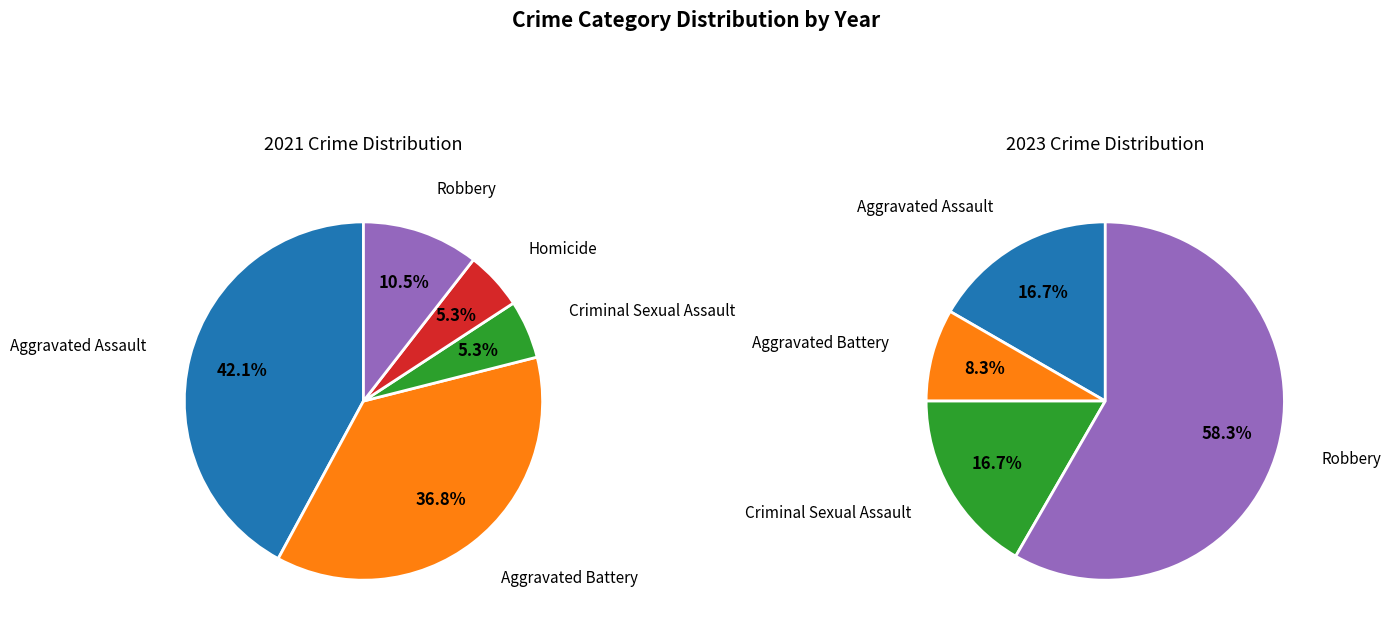

How many slices are in this pie chart?

5